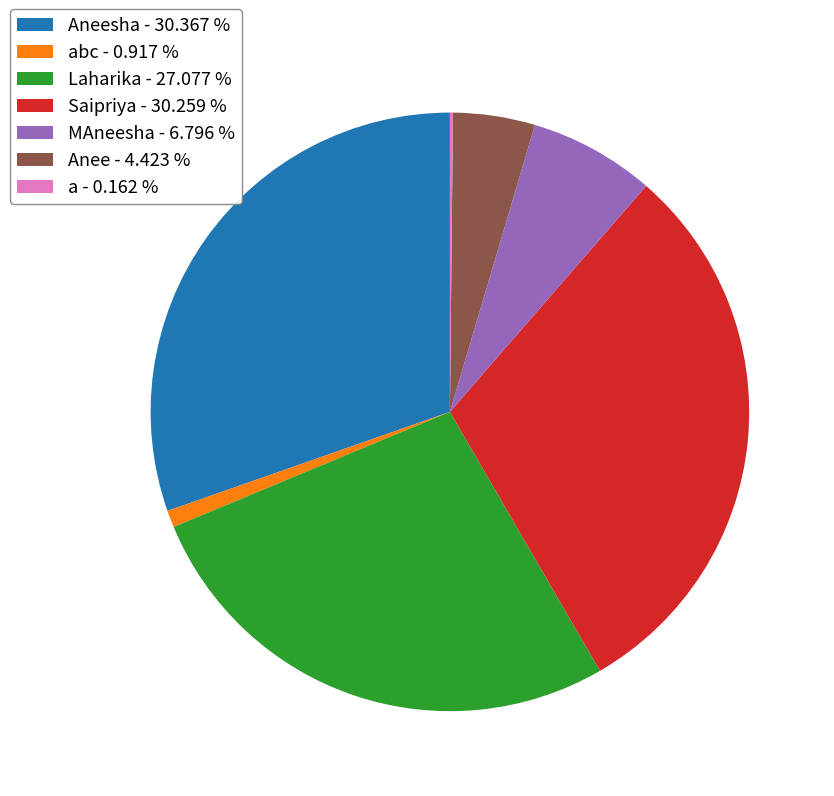

Do Laharika - 27.077 % and Saipriya - 30.259 % together represent more than half of the pie?

Yes